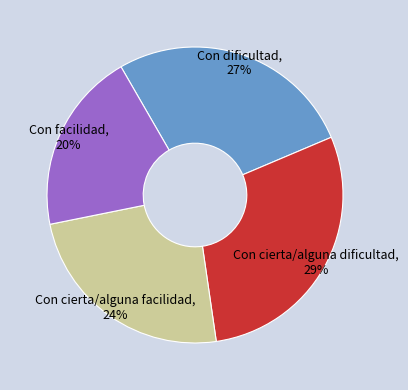

Does any single category account for the majority?

No